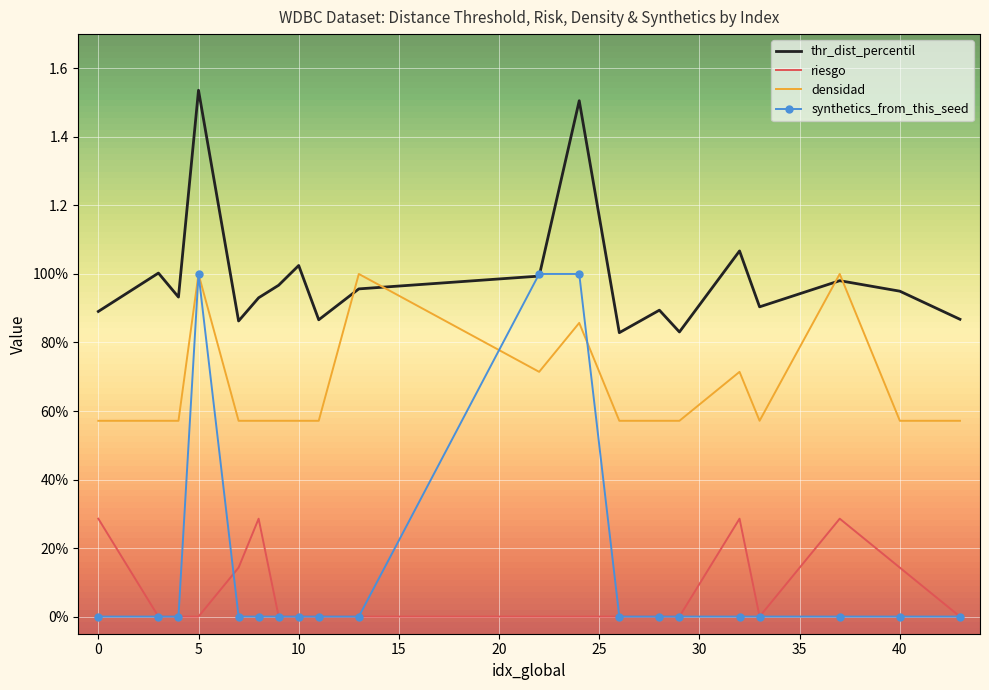

What are all the series names shown in the legend?

thr_dist_percentil, riesgo, densidad, synthetics_from_this_seed